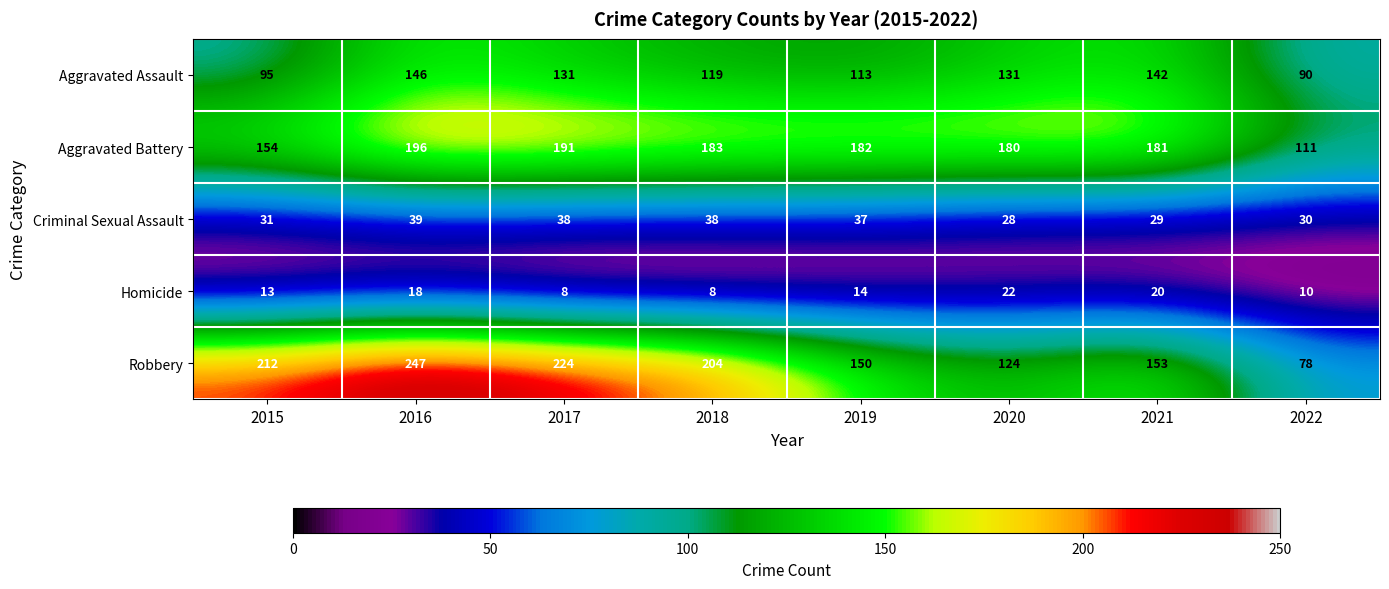

Which series has the largest total across all categories?

Robbery